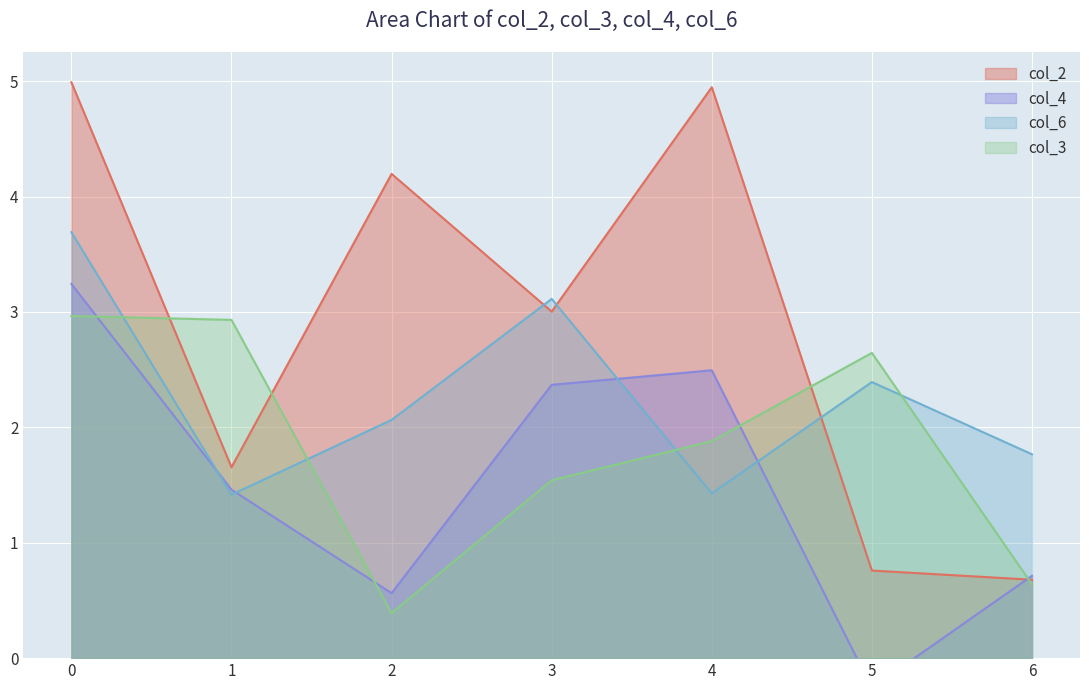

Rank the categories by col_2 value from lowest to highest.

6, 5, 1, 3, 2, 4, 0